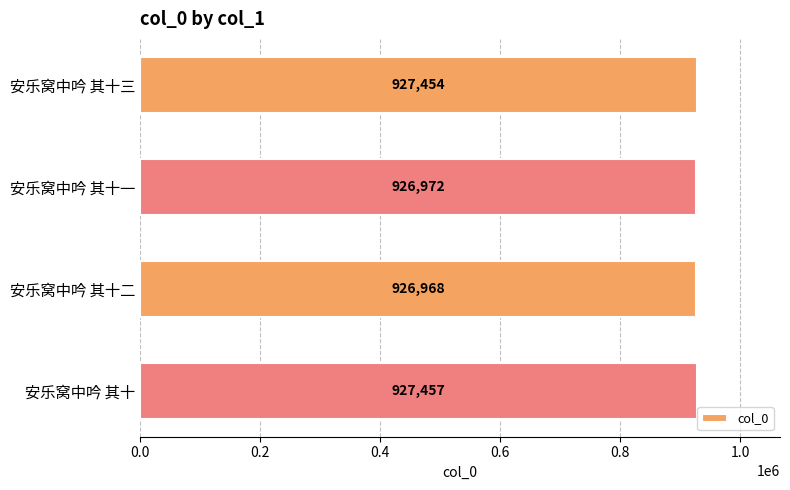

Reading top to bottom, transcribe all the data shown in this chart.

927454	926972	926968	927457